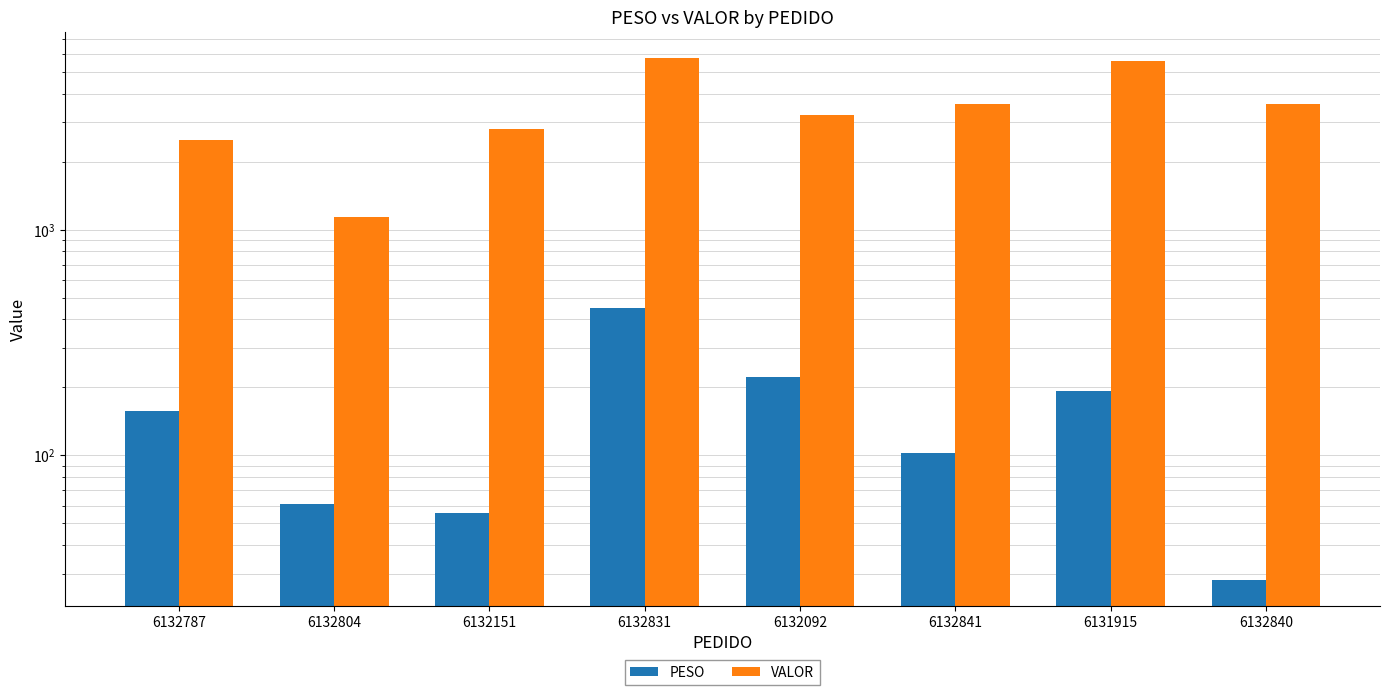

Which series has the largest total across all categories?

VALOR